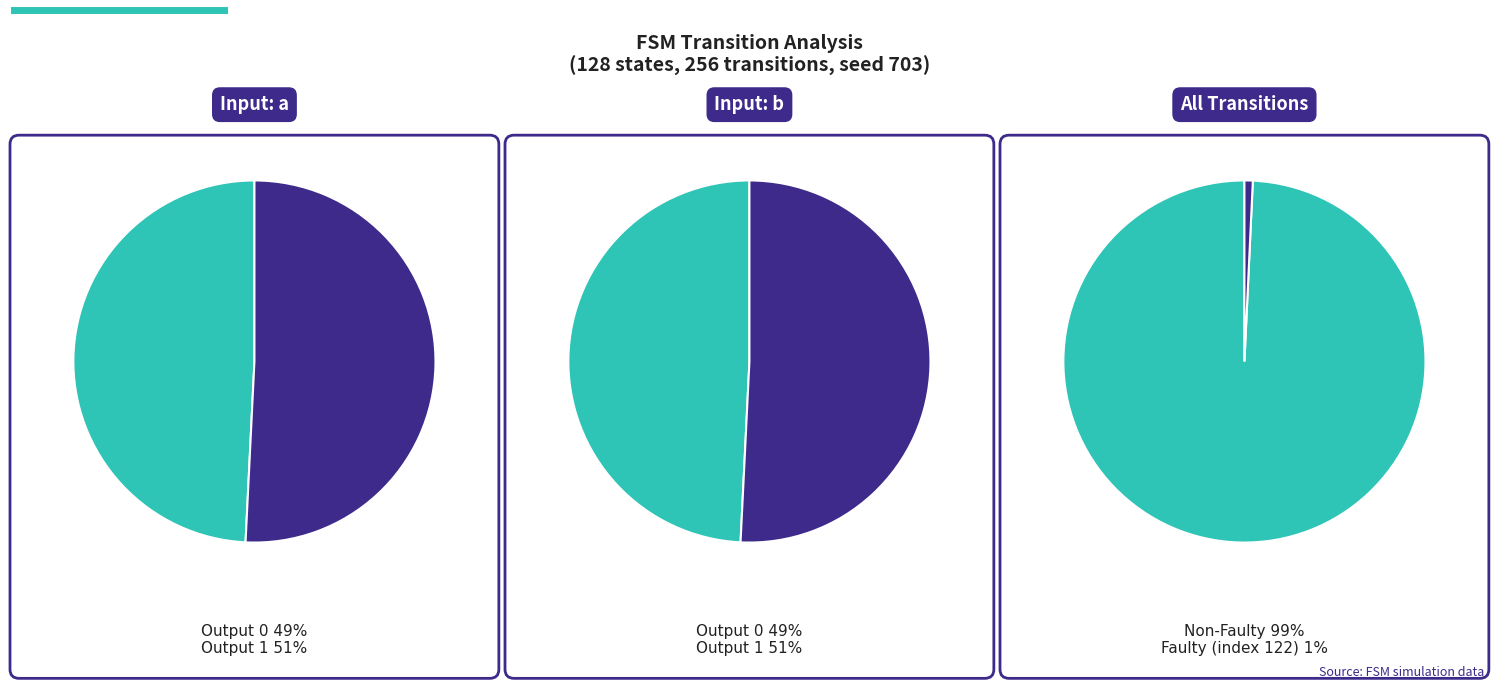

The Output 0 slice represents 47% of the pie. True or false?

False